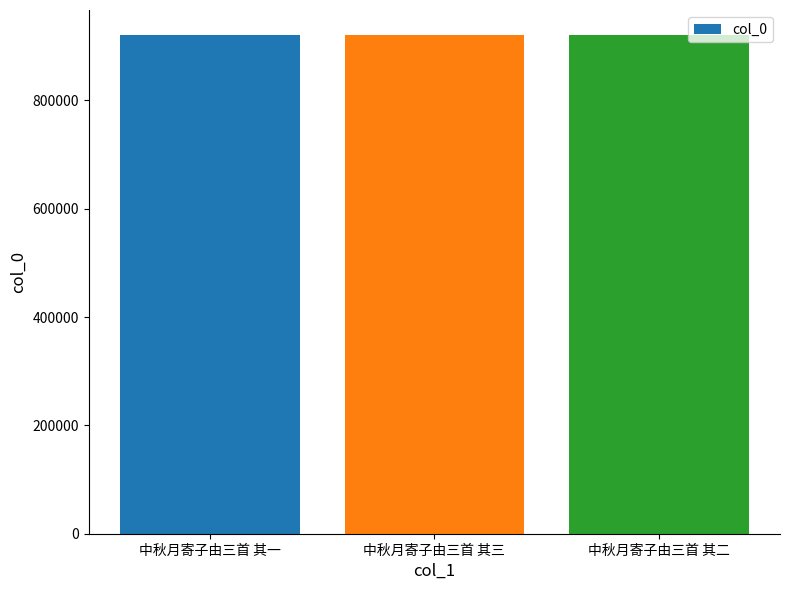

Approximately how many times larger is the value at 中秋月寄子由三首 其二 compared to 中秋月寄子由三首 其三?

1.0